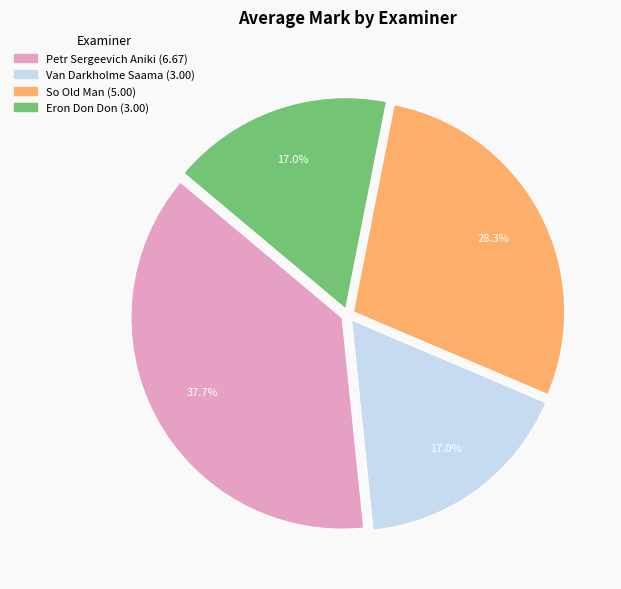

To the nearest percent, what is the difference between the largest and smallest slice percentages?

21%